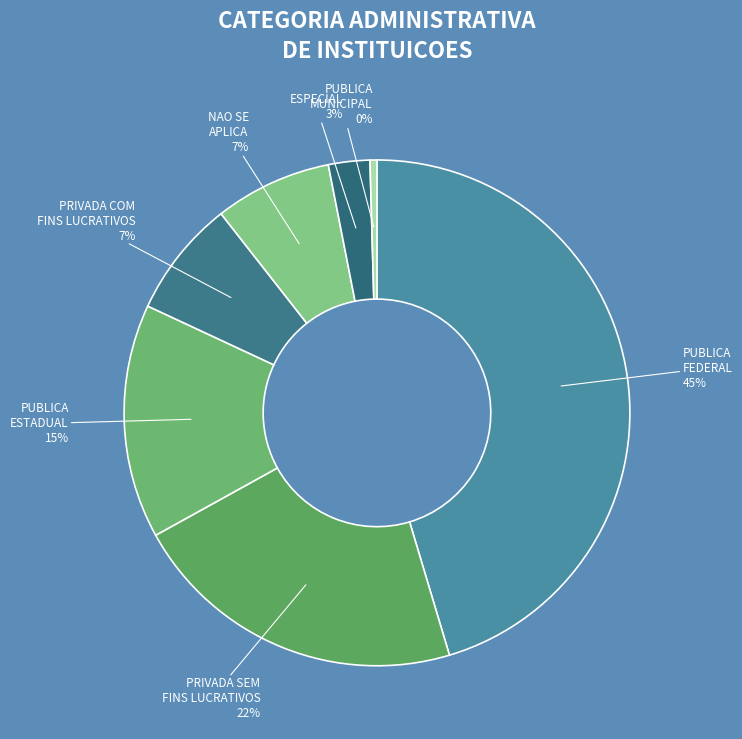

Approximately how many times larger is the value at PUBLICA ESTADUAL compared to PUBLICA FEDERAL?

0.3